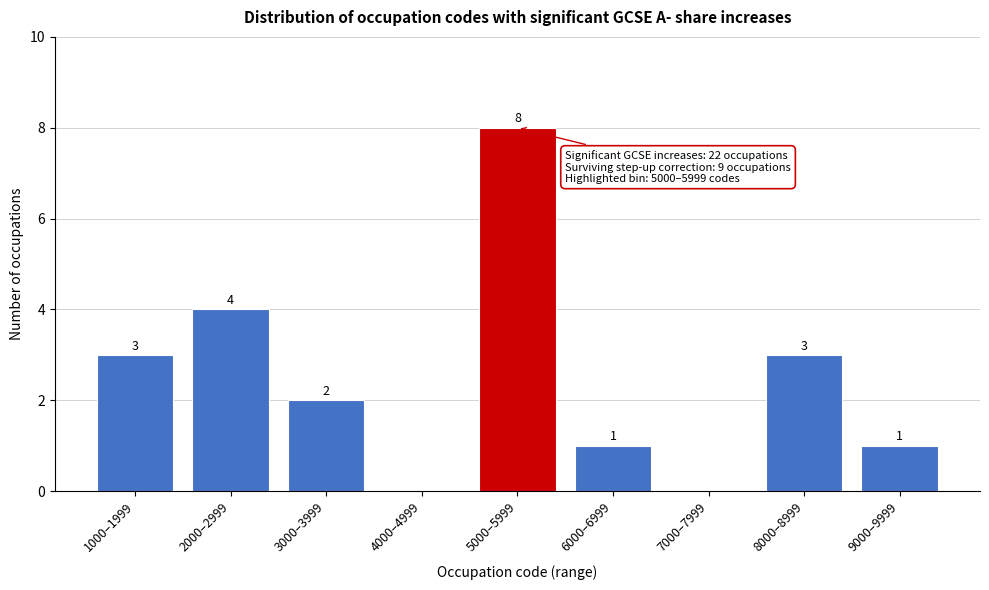

Reading right to left, transcribe all the data shown in this chart.

9000–9999=1	8000–8999=3	7000–7999=0	6000–6999=1	5000–5999=8	4000–4999=0	3000–3999=2	2000–2999=4	1000–1999=3